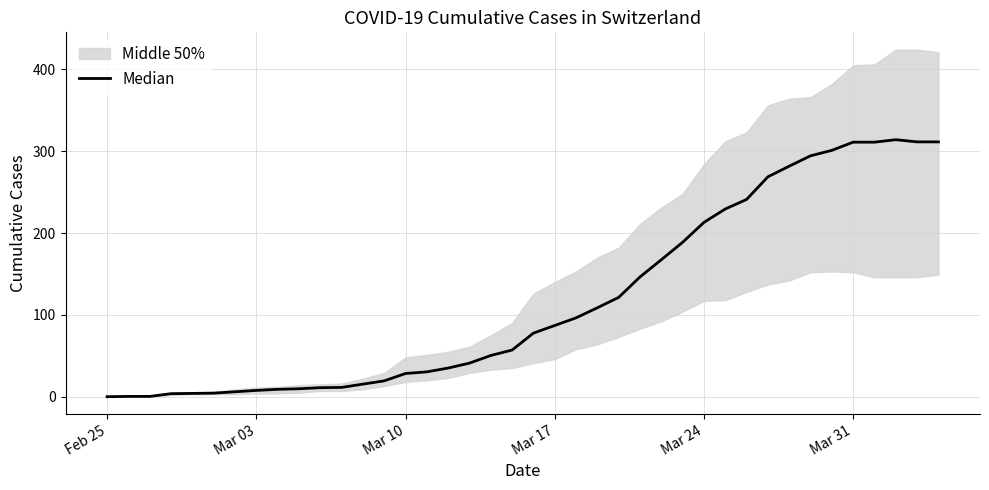

Is it true that the value at 33 is 419.7?

False